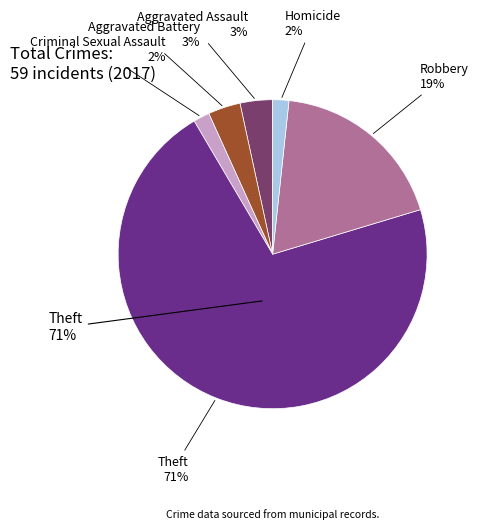

To the nearest percent, what portion does Robbery represent?

19%